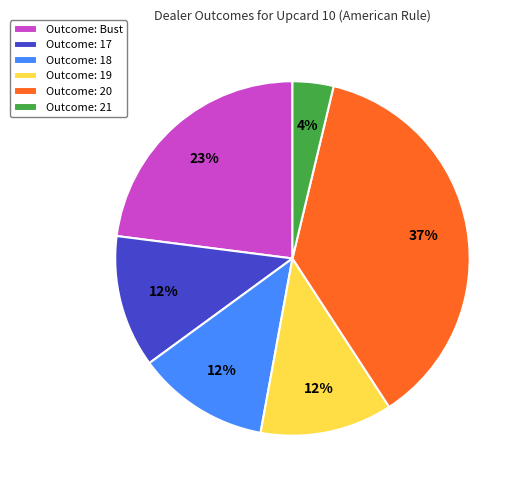

Which category has the smallest portion of the pie?

Outcome: 21